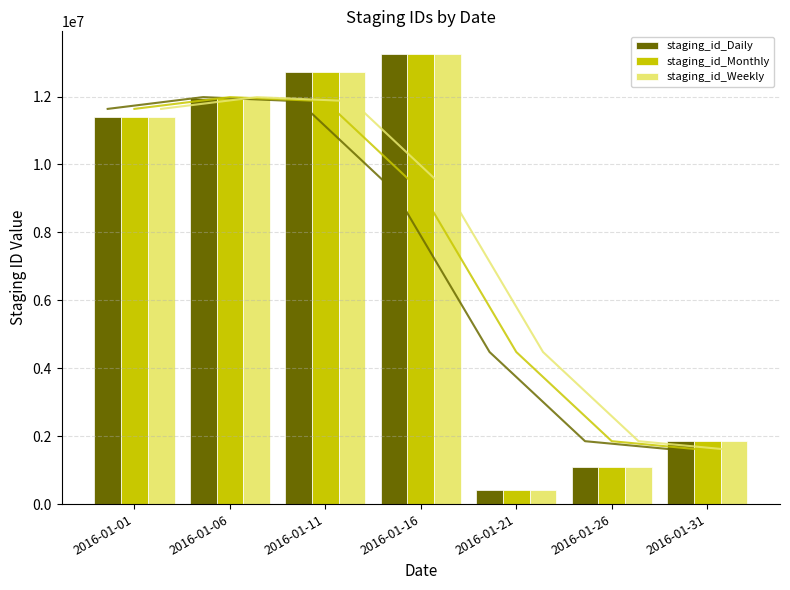

Reading right to left, list all the values displayed in this chart.

staging_id_Daily: 1845884	1078128	401796	13257744	12713554	11943063	11388007
staging_id_Monthly: 1845886	1078130	401798	13257746	12713556	11943065	11388009
staging_id_Weekly: 1845885	1078129	401797	13257745	12713555	11943064	11388008